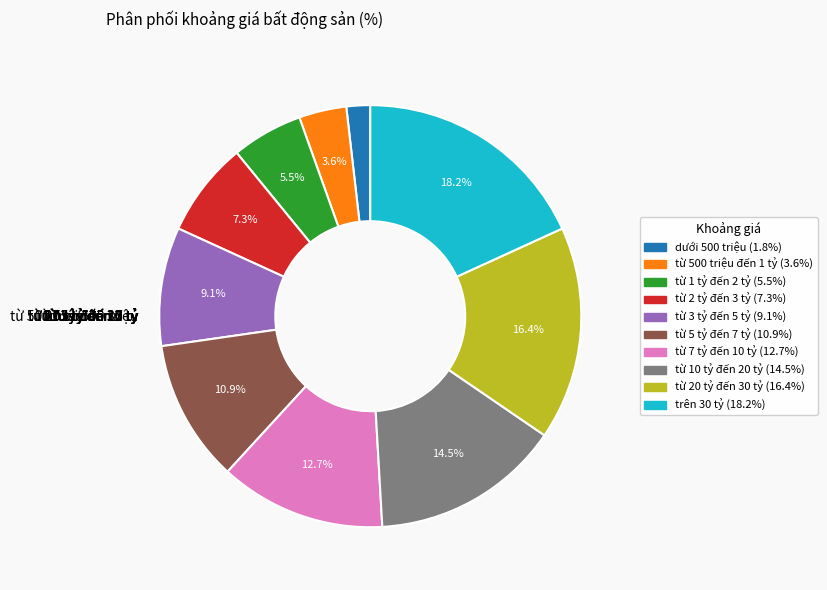

Is there any slice that represents more than half of the pie?

No